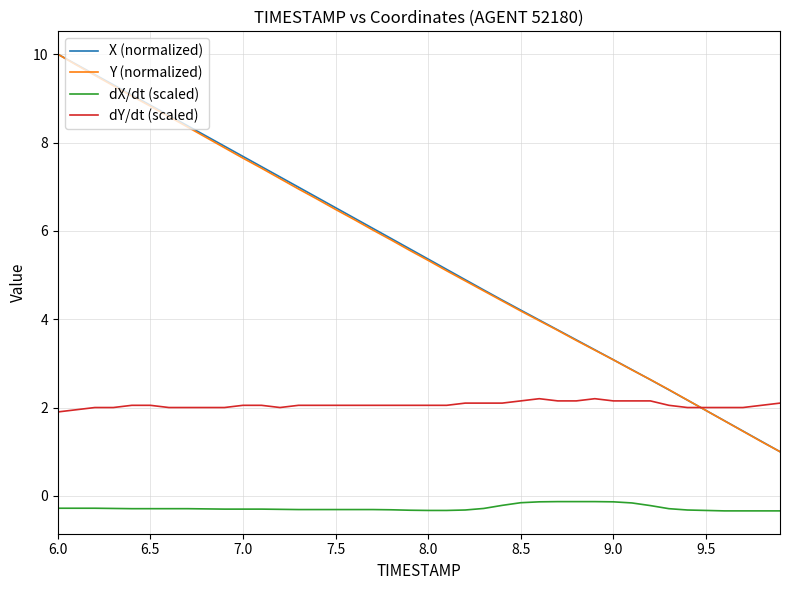

What is the greatest value displayed?

10.0